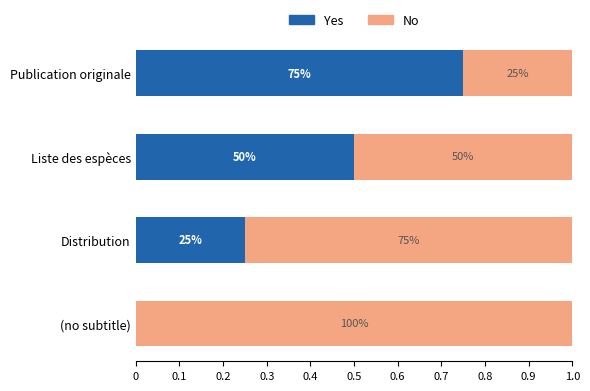

What are all the series names shown in the legend?

Yes, No